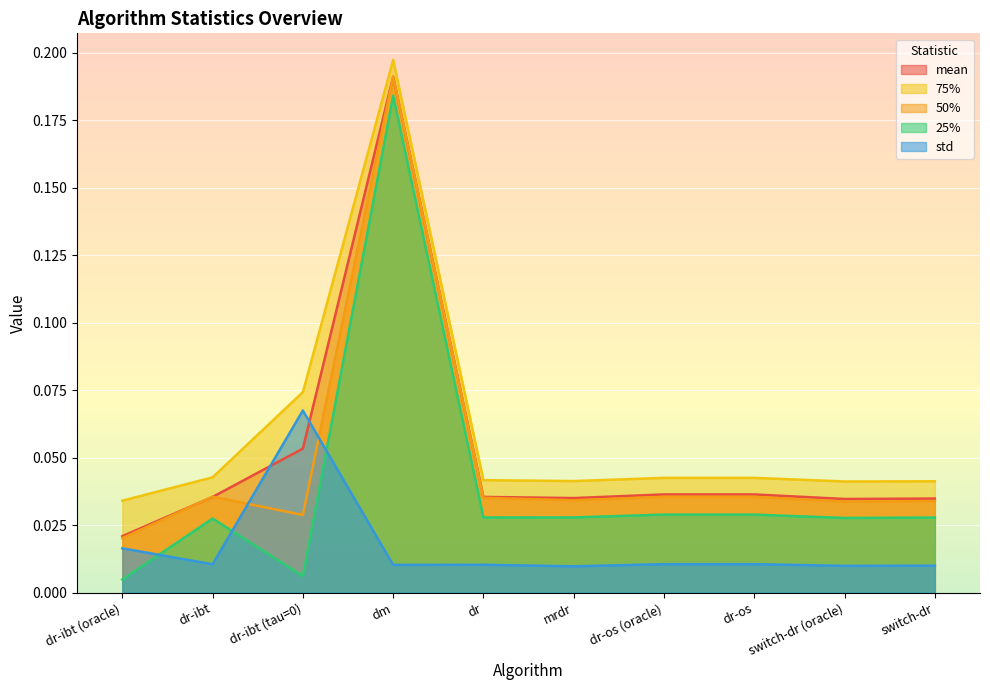

What is the sum of all 75% values?

0.6